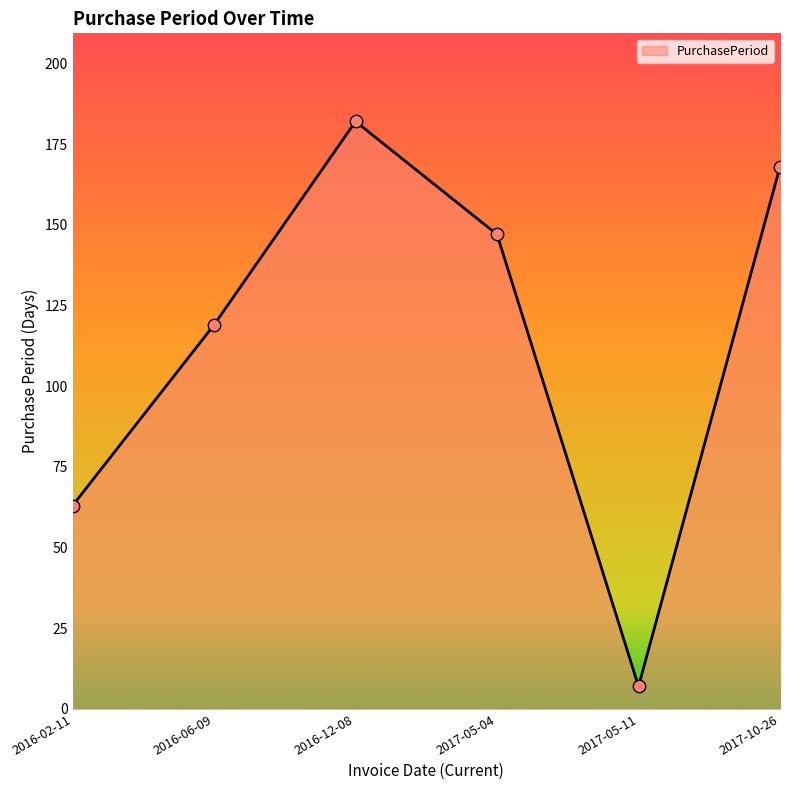

What is the change in value from 2016-06-09 to 2016-12-08?

+63